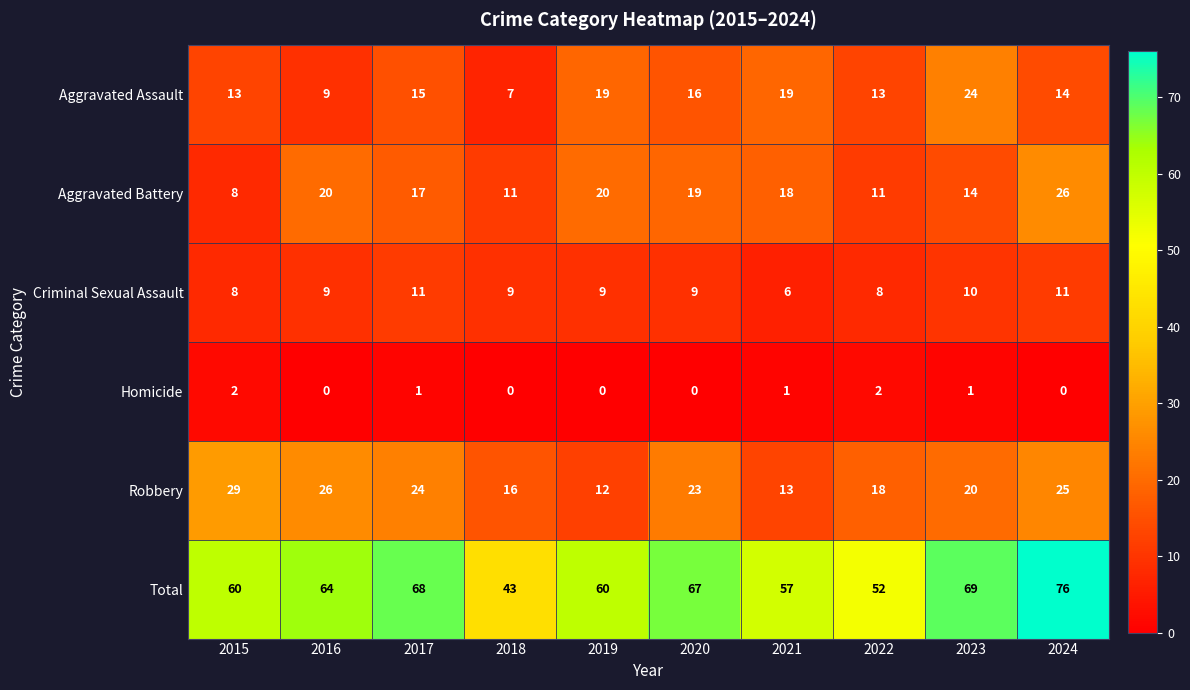

Count the number of categories in the chart.

10